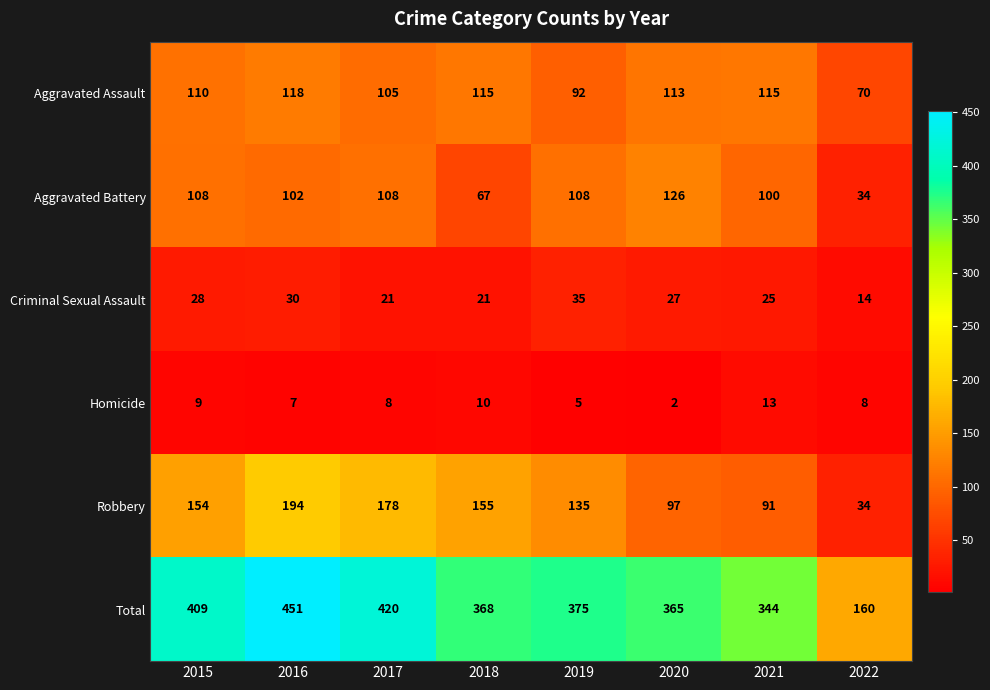

How many distinct data groups are displayed?

6